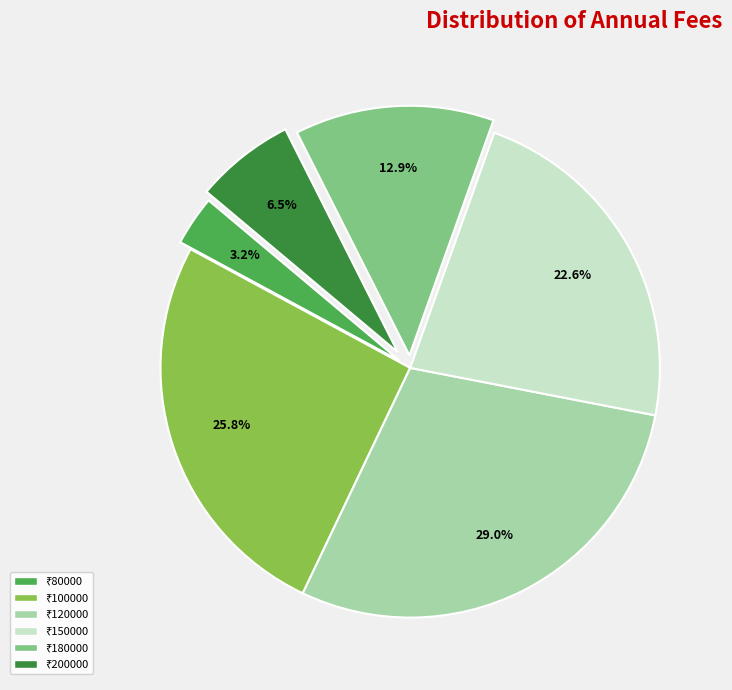

Is there any slice that represents more than half of the pie?

No